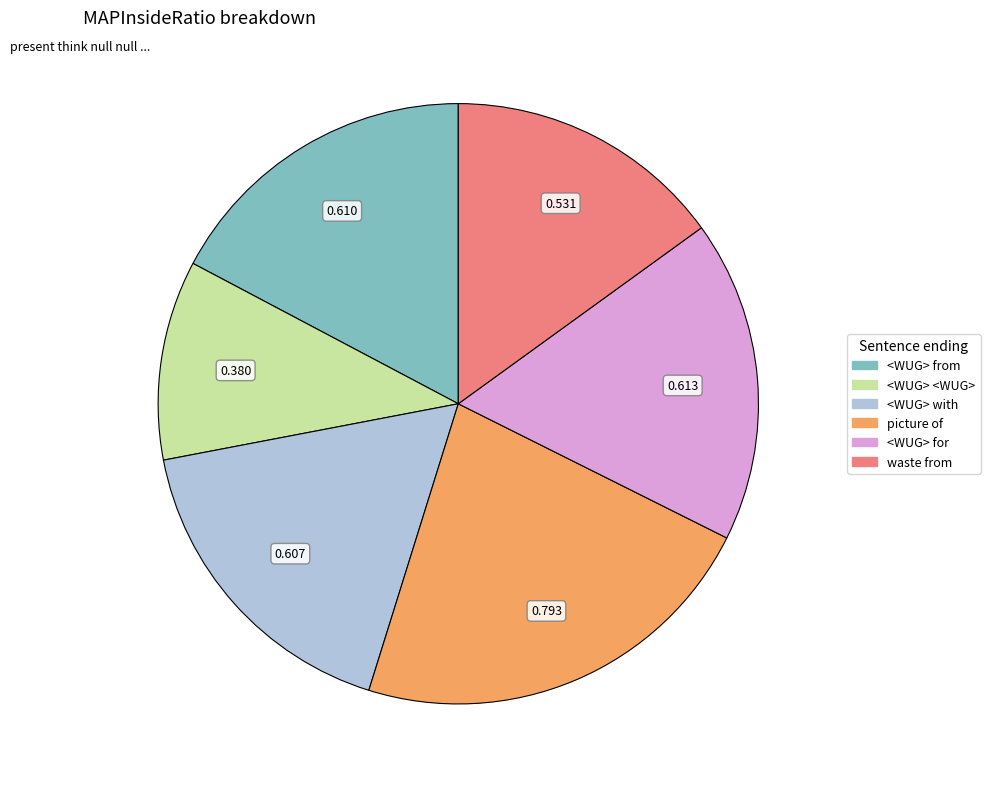

Between <WUG> from and <WUG> <WUG>, which is larger?

<WUG> from